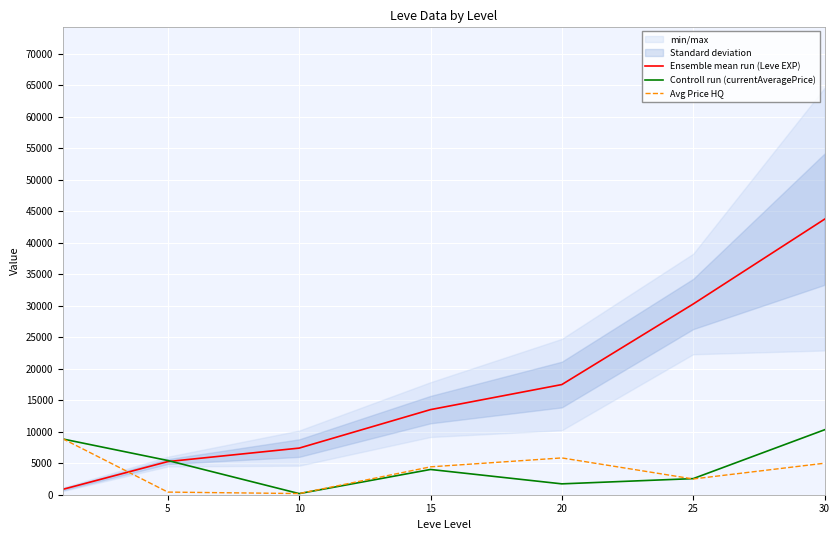

Reading right to left, what are all the values shown in this chart?

Ensemble mean run (Leve EXP): 43730.0	30270.0	17486.7	13510.0	7400.0	5261.7	853.3
Controll run (currentAveragePrice): 10305.5	2555.5	1724.8	4008.7	177.7	5430.5	8849.2
Avg Price HQ: 4999.8	2500.0	5841.5	4424.8	183.3	416.7	8886.2